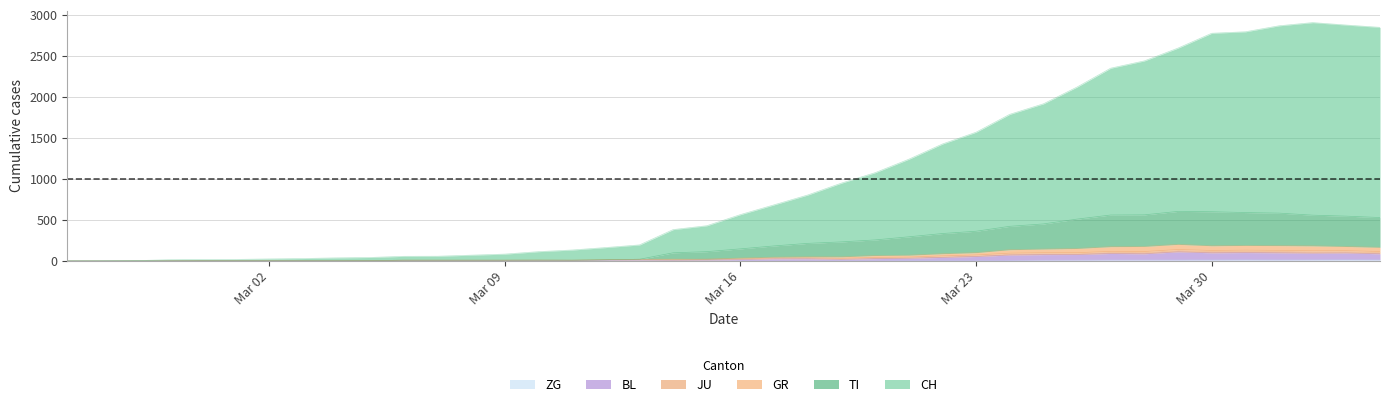

True or false: JU and CH intersect in this chart.

False